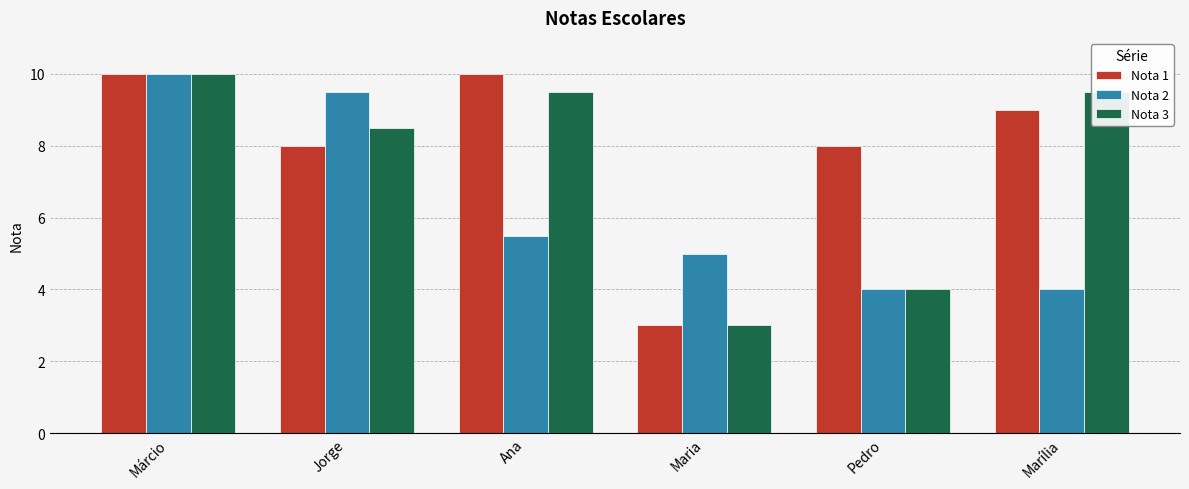

What is the value of the Nota 2 bar at the 5th from the left?

4.0